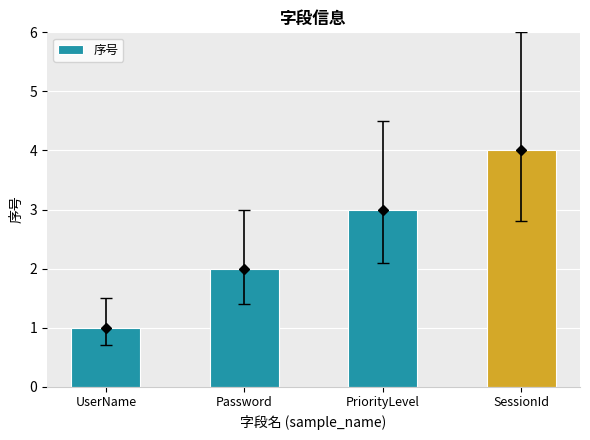

The chart shows a value of 2 at Password. True or false?

True